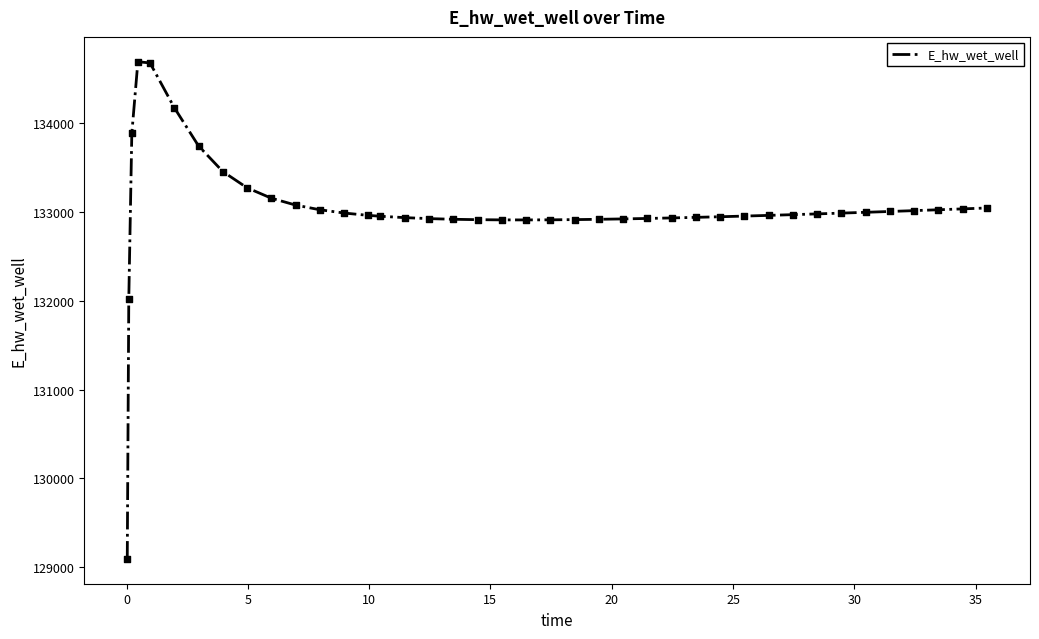

What is the difference between the maximum and minimum values?

5597.3